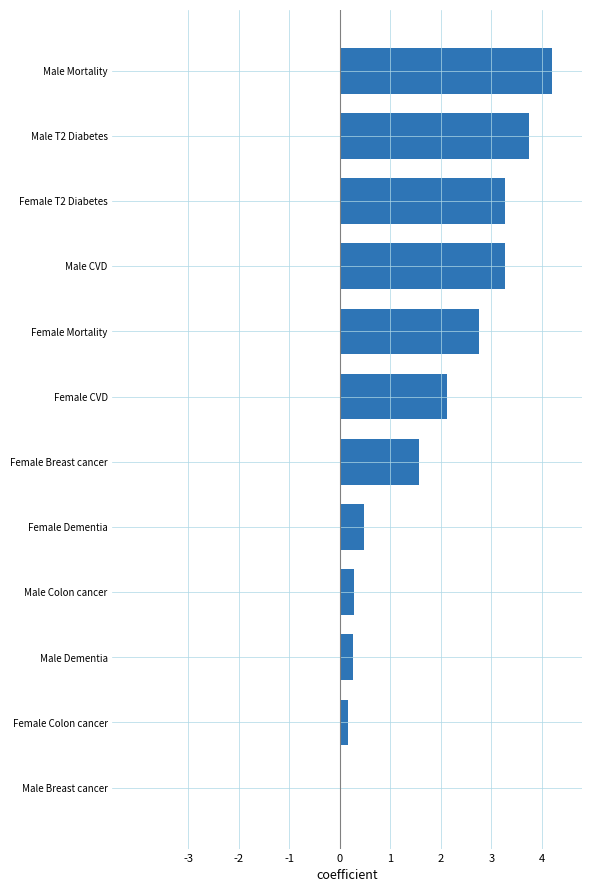

The chart shows a value of 1.4 at Male Mortality. True or false?

False